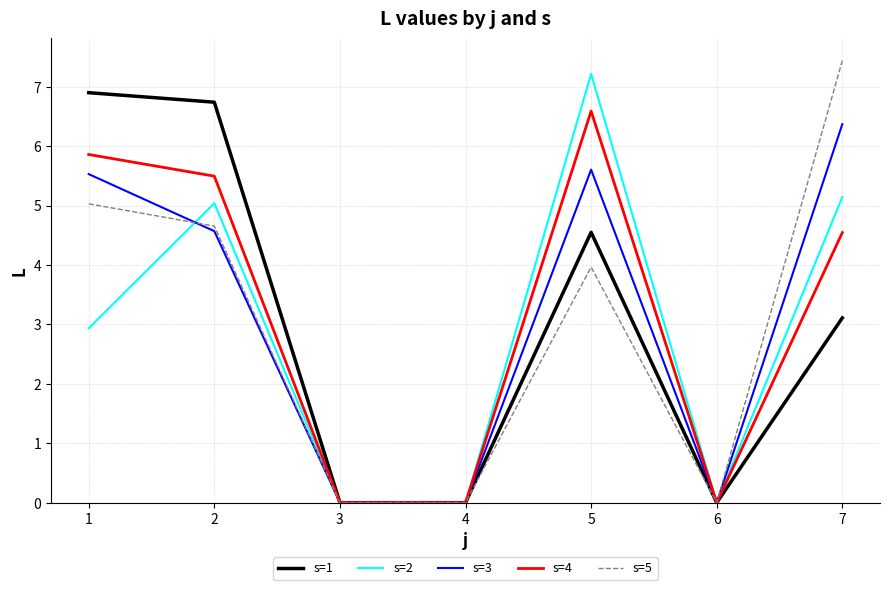

What is the maximum value shown in the chart?

7.4